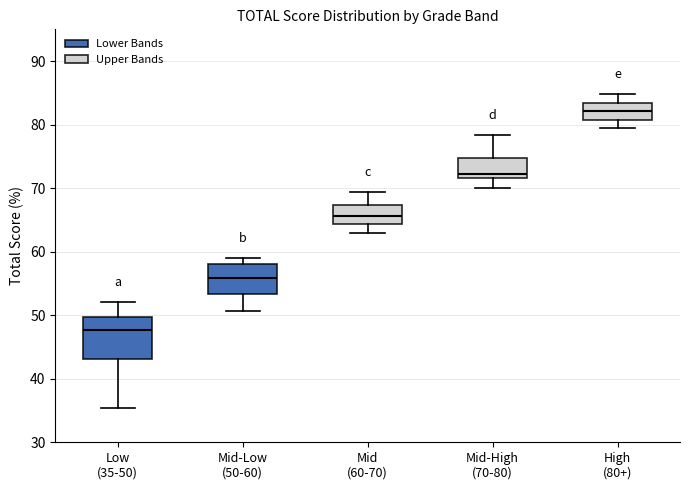

Reading left to right, read every box against the y-axis: the position of its median line, the range the box covers, and the ends of its whiskers. The values are not printed on the chart, so give them approximately, as read against the axis.

Low (35-50): median 48, box 43 to 50, whiskers 35 to 52
Mid-Low (50-60): median 56, box 53 to 58, whiskers 51 to 59
Mid (60-70): median 66, box 64 to 67, whiskers 63 to 69
Mid-High (70-80): median 72 (just above the box's lower edge), box 72 to 75, whiskers 70 to 78
High (80+): median 82, box 81 to 83, whiskers 80 to 85